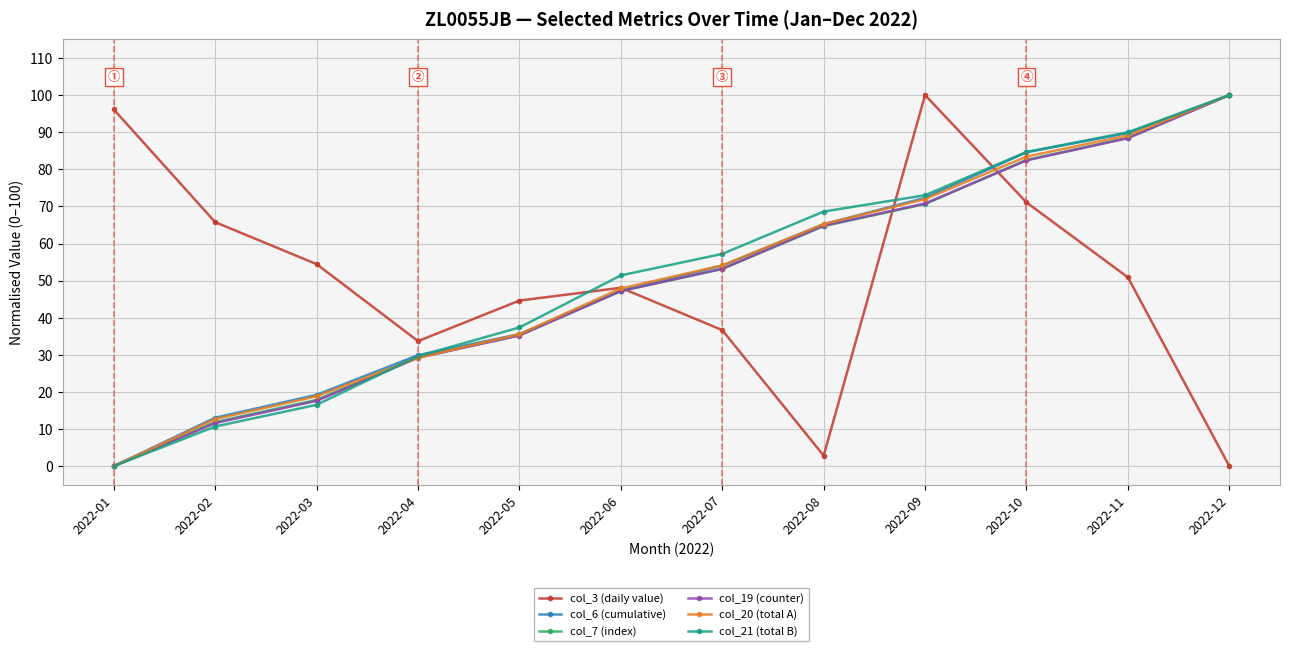

What is the value of the col_3 (daily value) point at the 8th from the left?

2.8